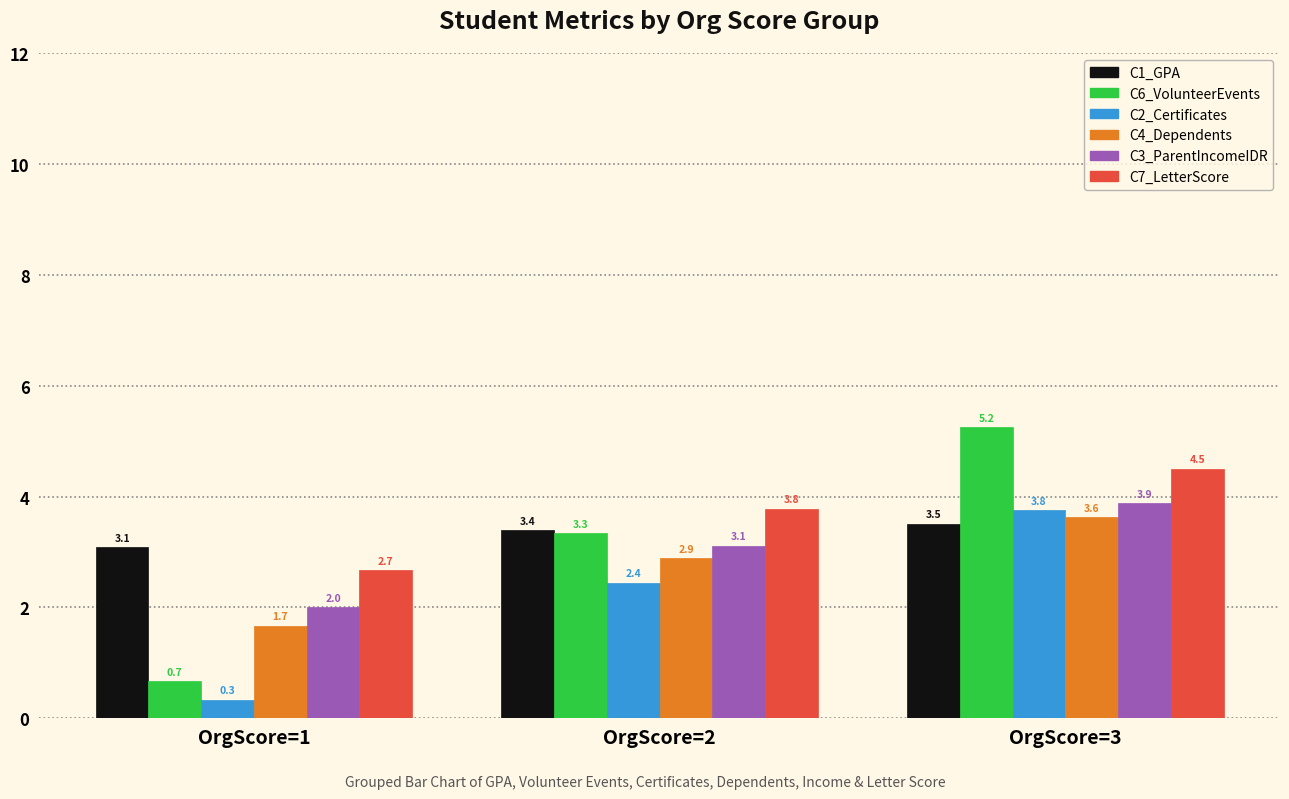

How many categories are shown in the chart?

3